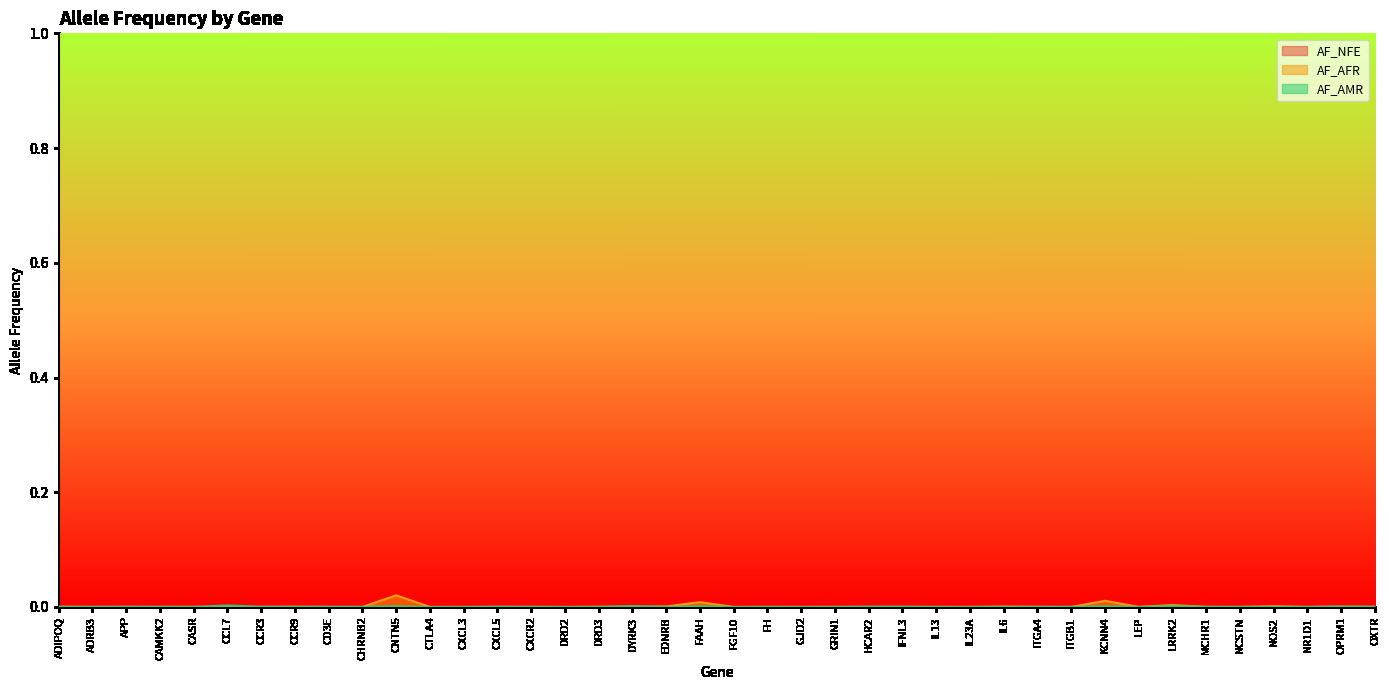

True or false: AF_AFR and AF_AMR intersect in this chart.

True